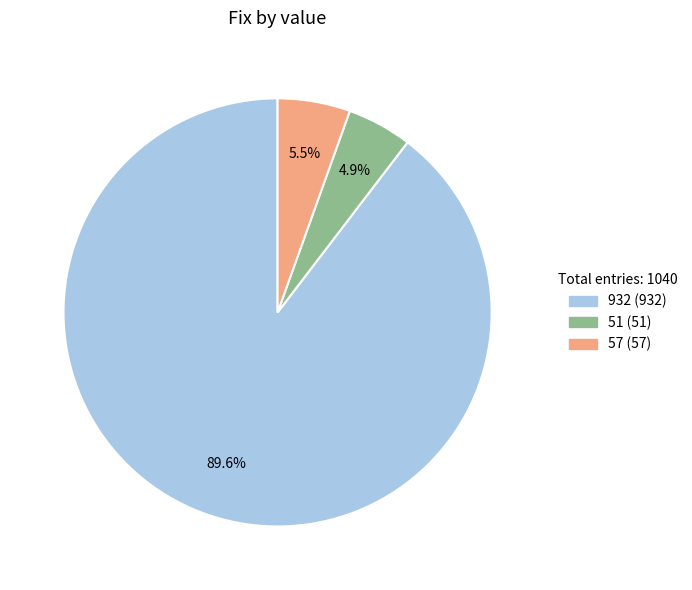

Does any single category account for the majority?

Yes